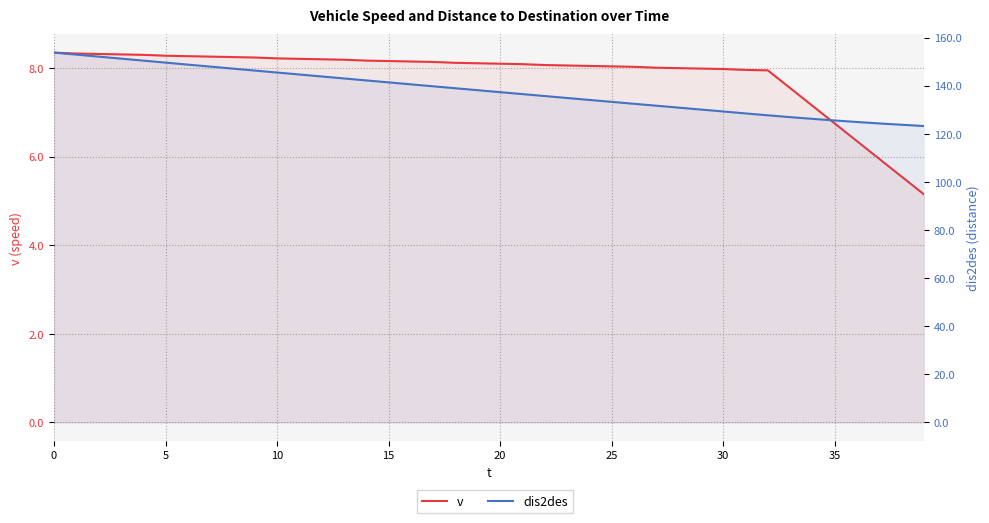

At which category does the chart reach its minimum across all series?

39